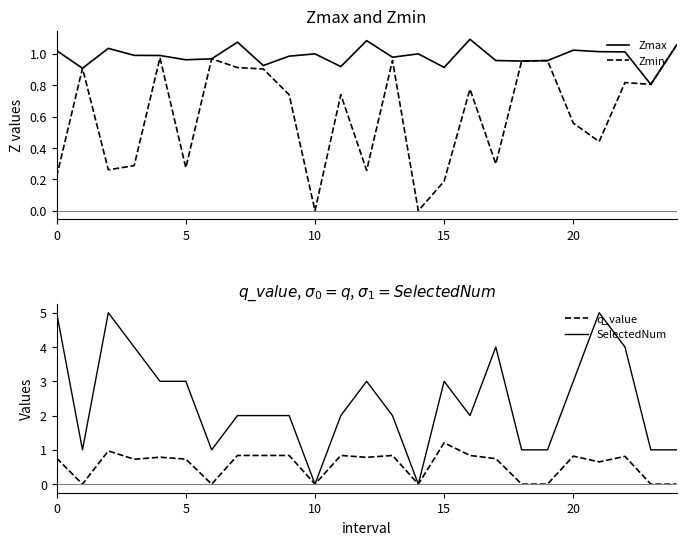

How many lines are shown in the chart?

4